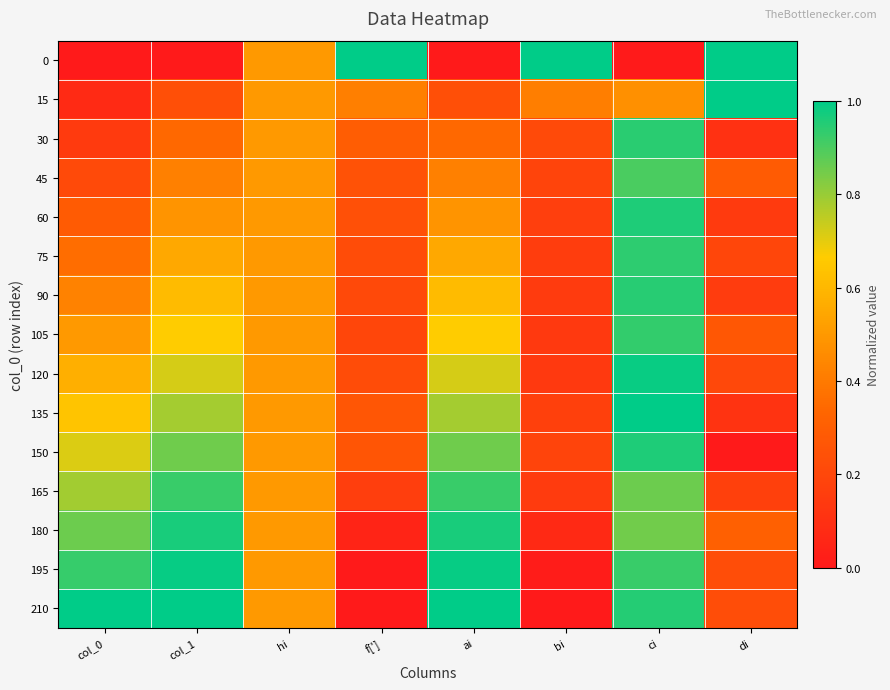

What is the greatest value displayed?

1.0